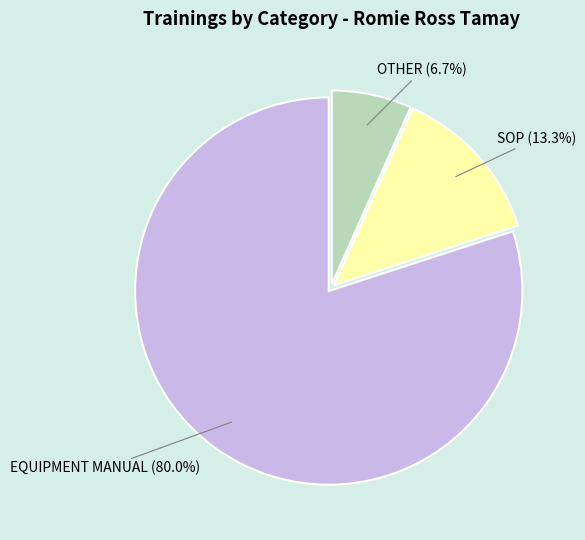

Count the number of slices in the pie.

3